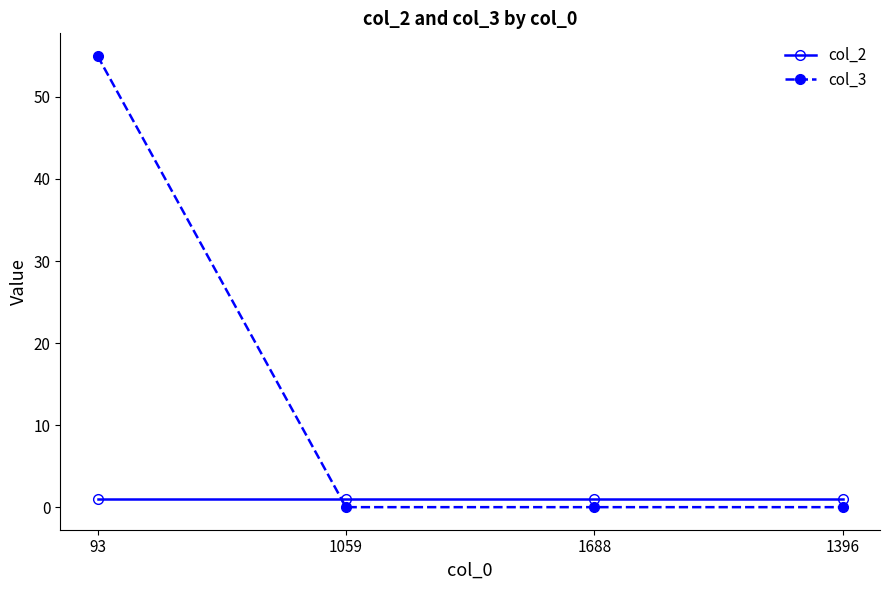

What is the highest value of the col_3 series?

55